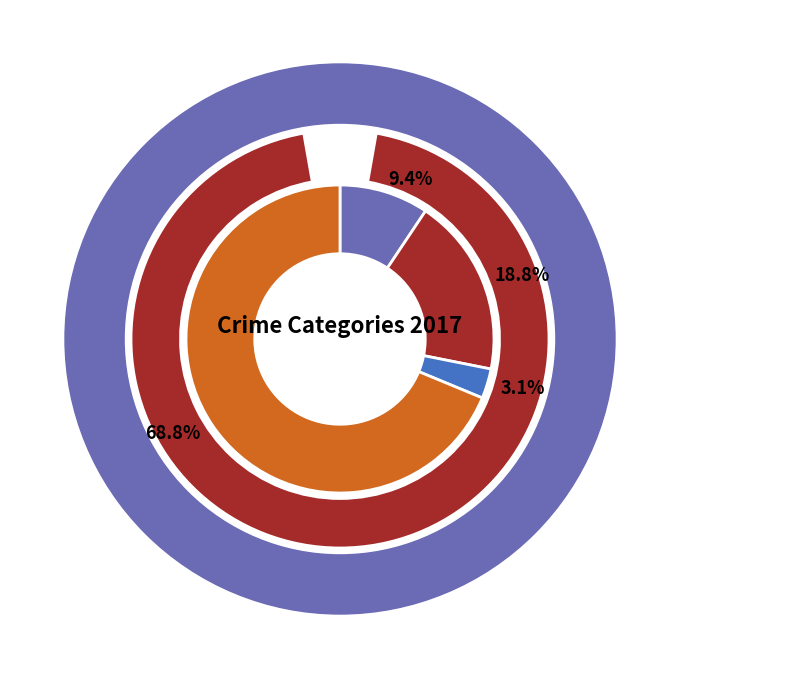

The Aggravated Battery slice represents 25% of the pie. True or false?

False